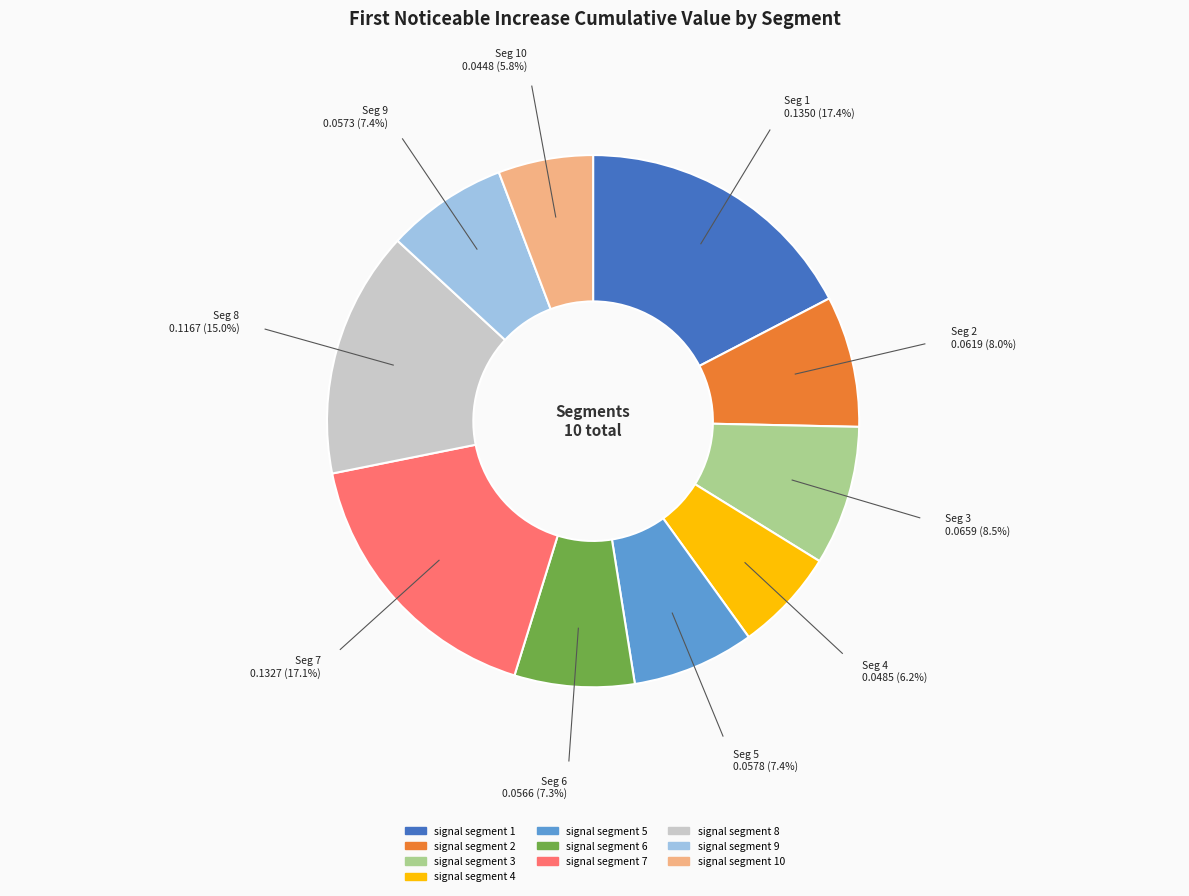

Is signal segment 9 the majority of the pie?

No